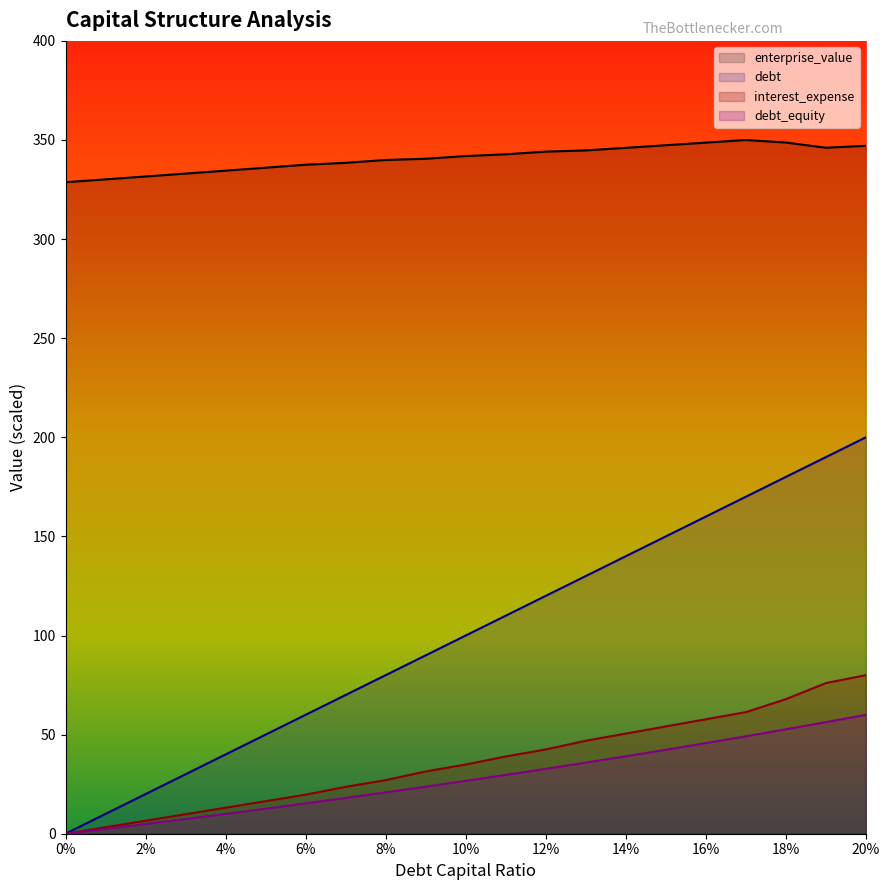

True or false: debt_capital and interest_expense intersect in this chart.

False